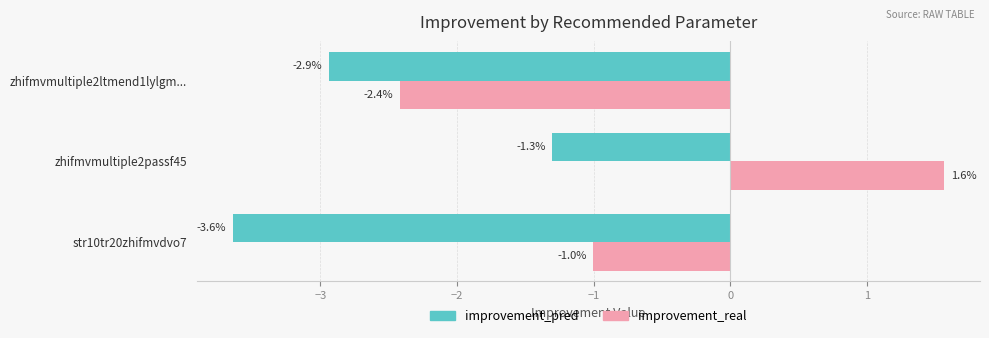

True or false: improvement_pred has a value of -2.9 at zhifmvmultiple2ltmend1lylgm....

True